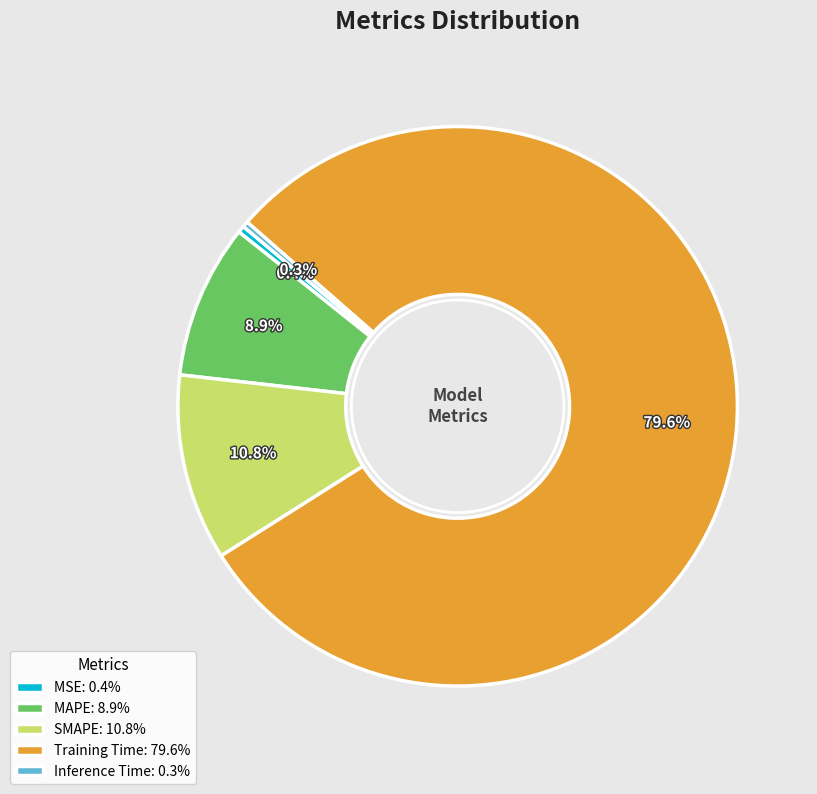

Is there any slice that represents more than half of the pie?

Yes